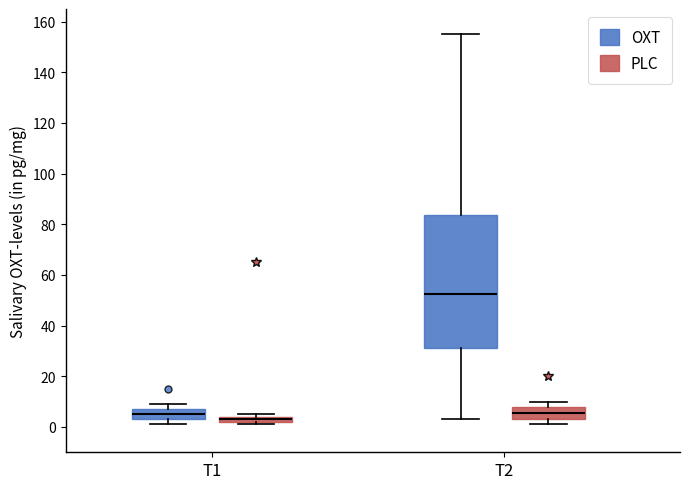

Comparing the boxes themselves (not the whiskers), which one is the tallest?

T2 (OXT)